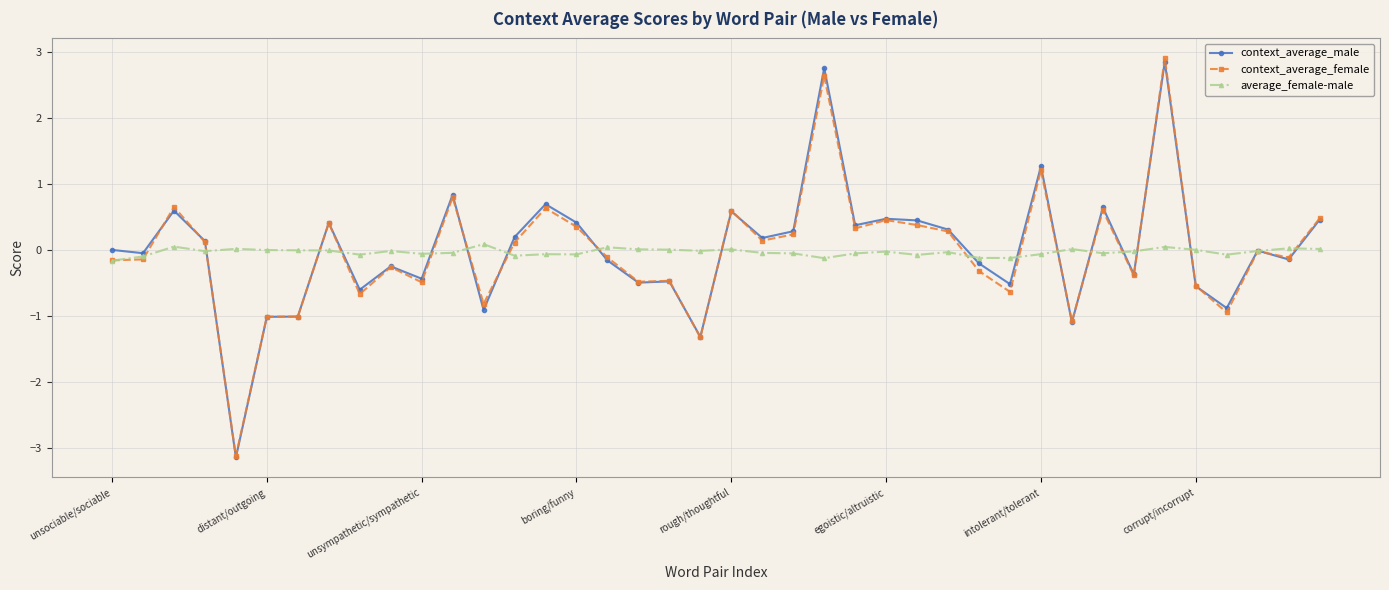

True or false: context_average_male has more than 0 points higher than both neighbors.

True